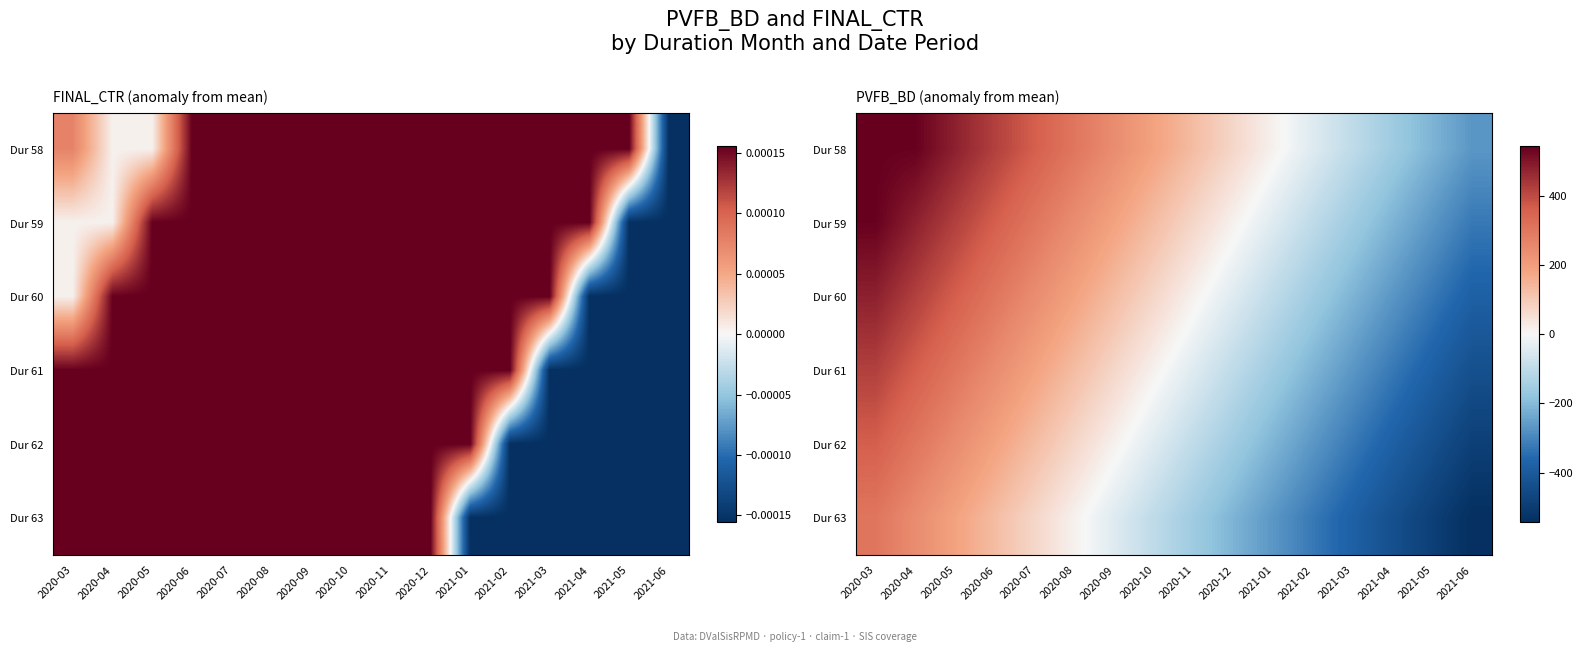

How many distinct data groups are displayed?

6